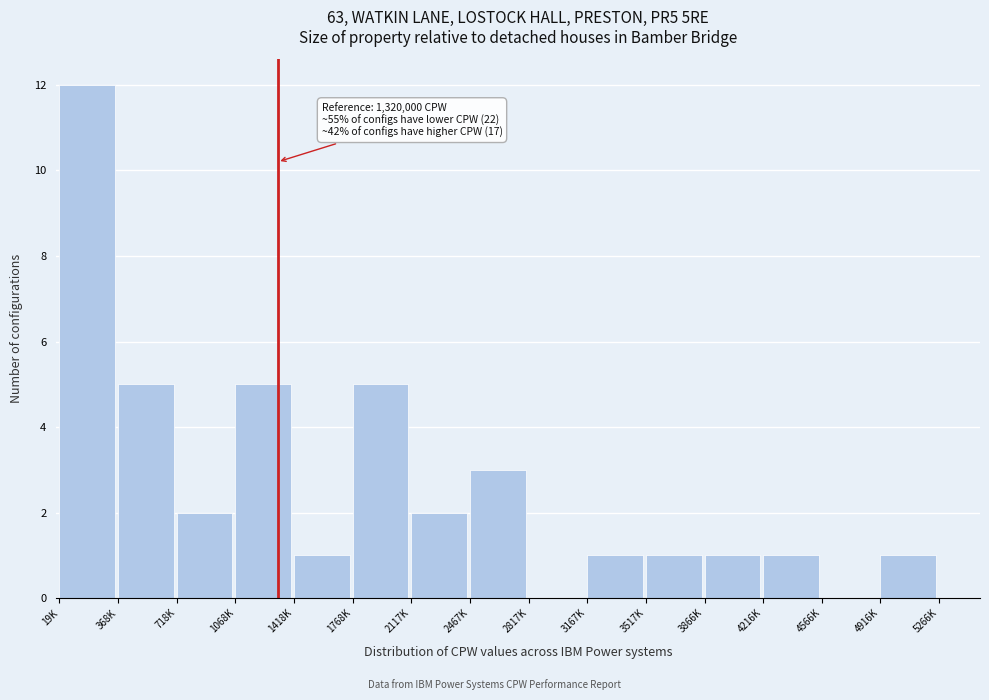

Reading left to right, transcribe all the data shown in this chart.

19K=12	368K=5	718K=2	1068K=5	1418K=1	1768K=5	2117K=2	2467K=3	2817K=0	3167K=1	3517K=1	3866K=1	4216K=1	4566K=0	4916K=1